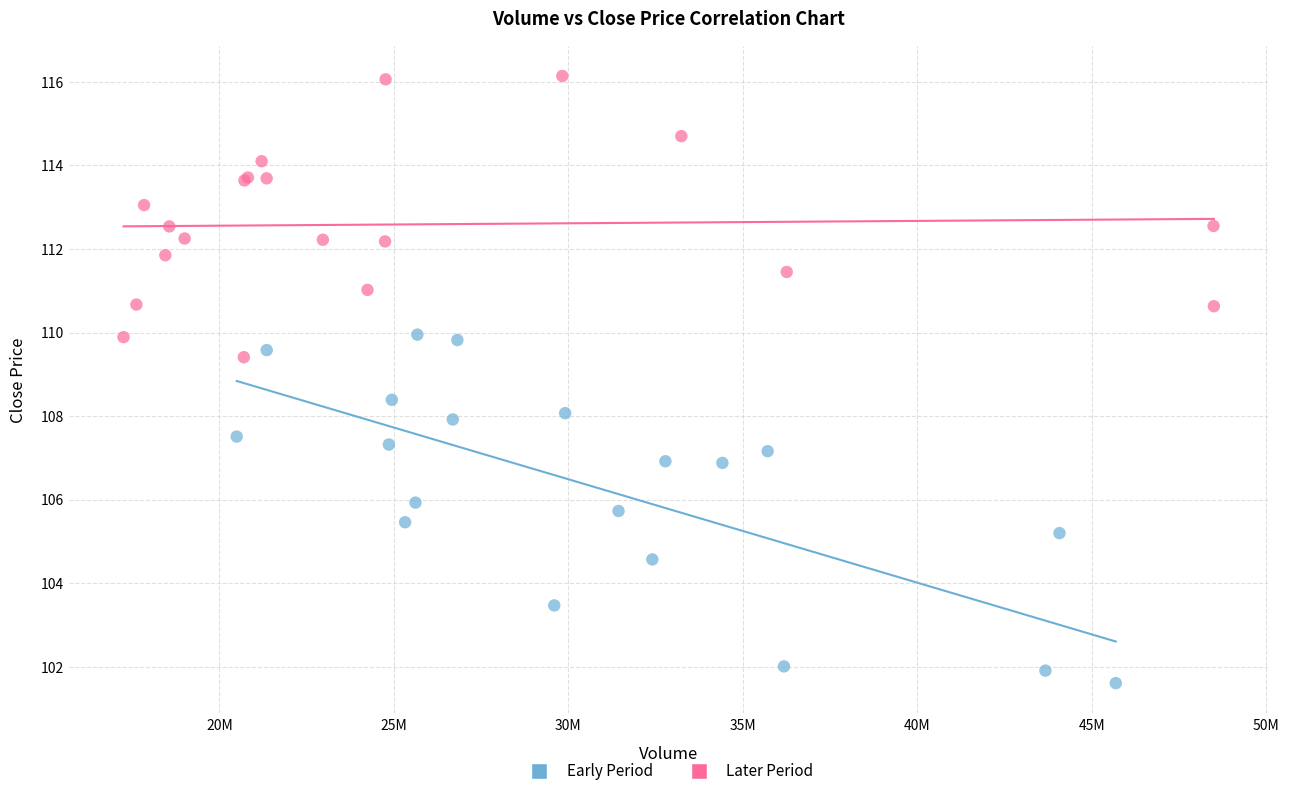

Which series has the largest Y range (max minus min)?

Early Period